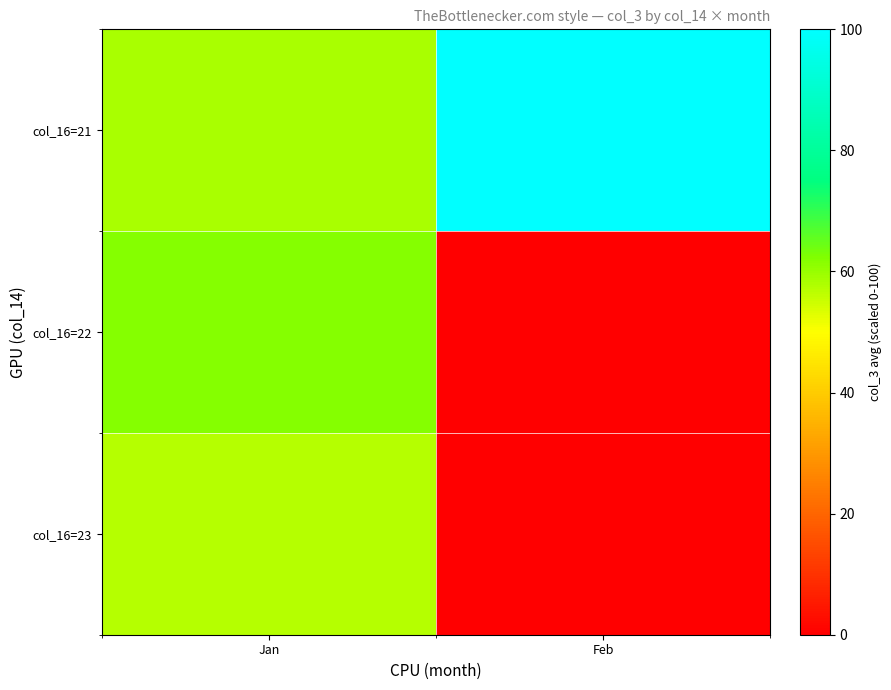

Reading left to right, extract all data points from this chart.

col_16=21: Jan=58.3	Feb=100.0
col_16=22: Jan=62.0	Feb=0.0
col_16=23: Jan=57.1	Feb=0.0